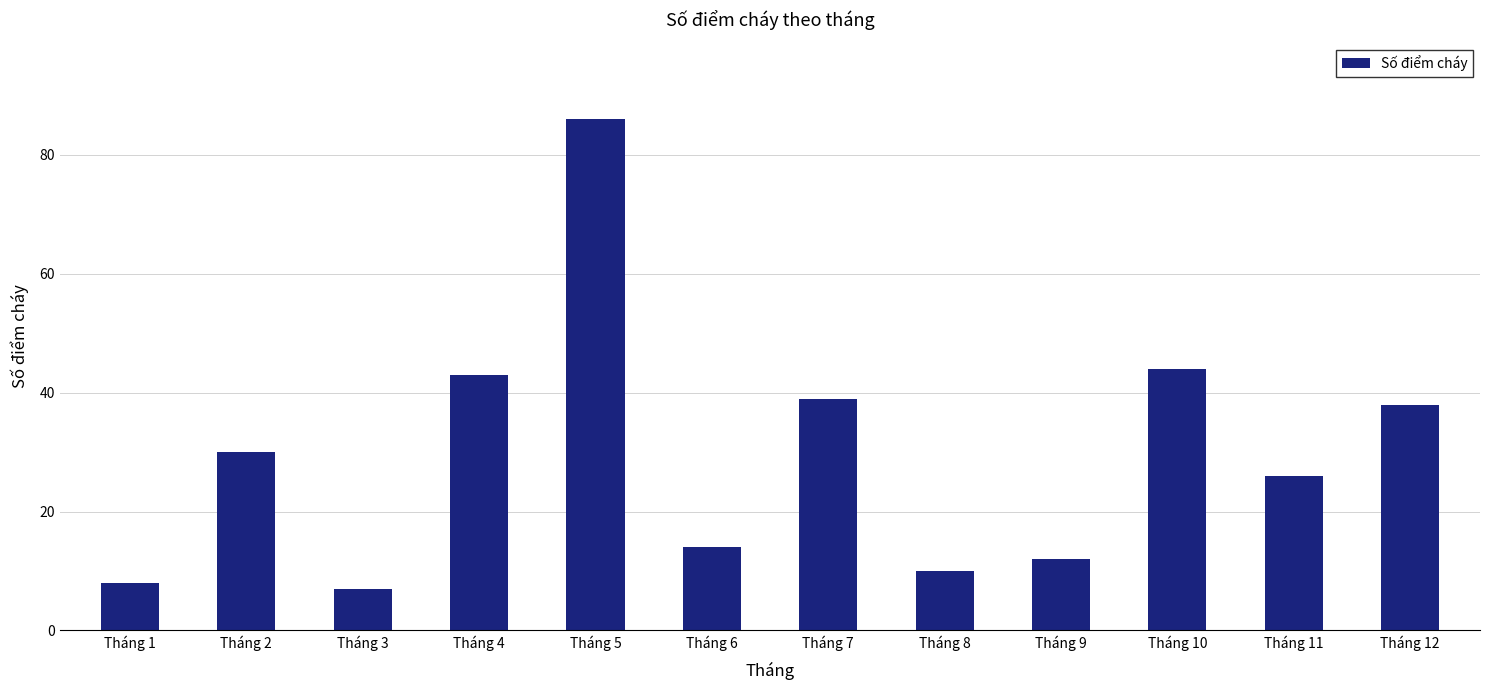

What is the difference between the values at Tháng 2 and Tháng 4?

13